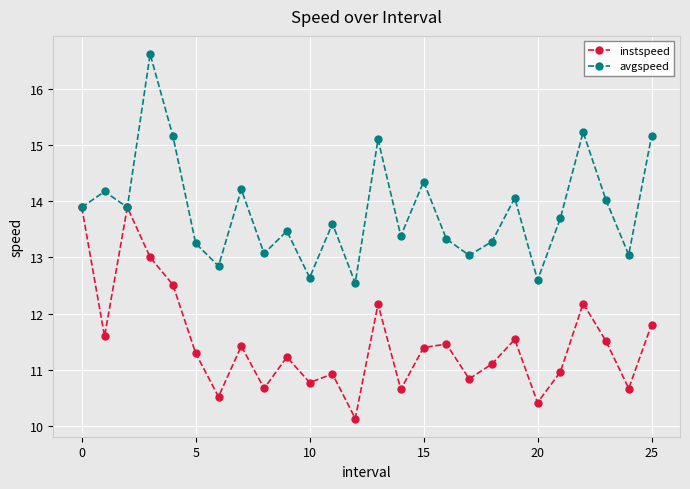

At how many categories does at least one series exceed 10?

26